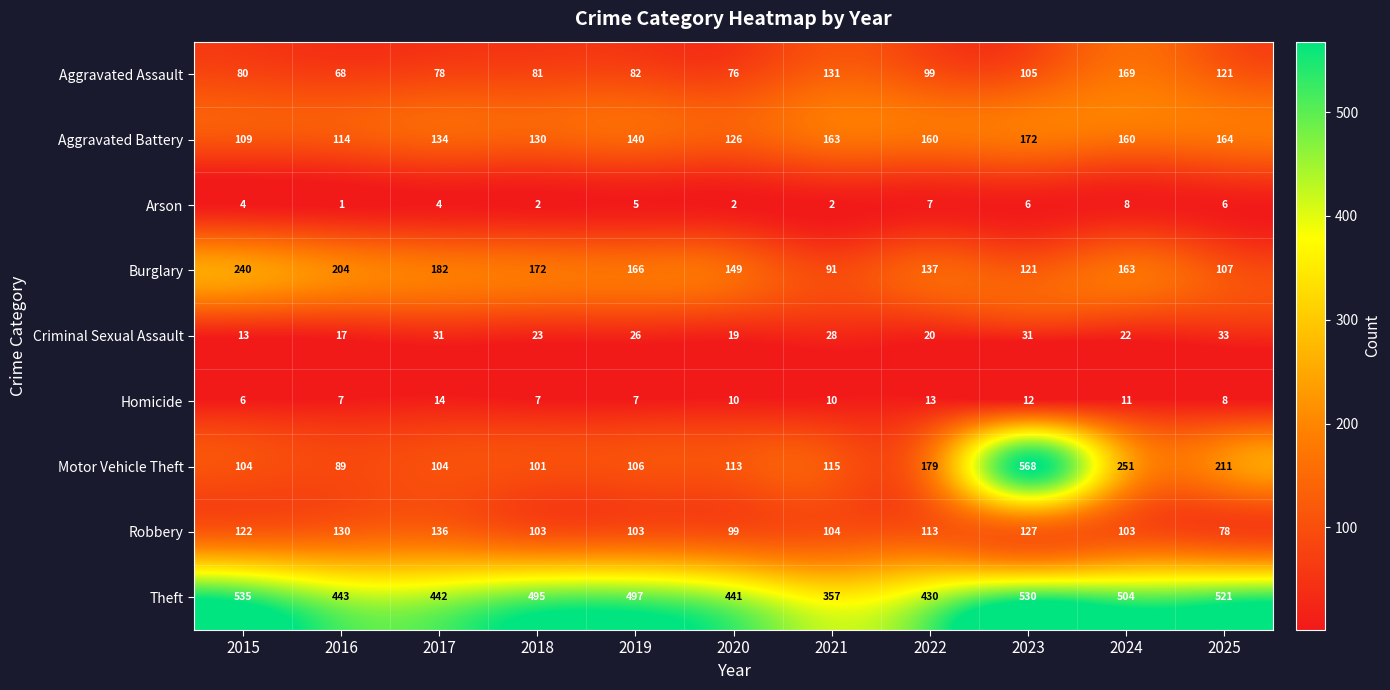

What is the spread (max minus min) of values at 2015?

531